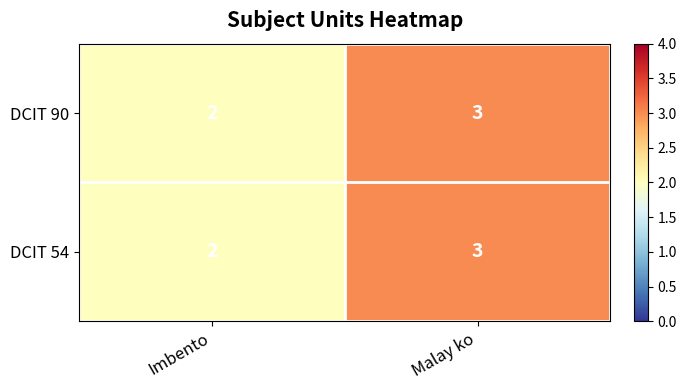

At which category is the sum across all series the highest?

Malay ko